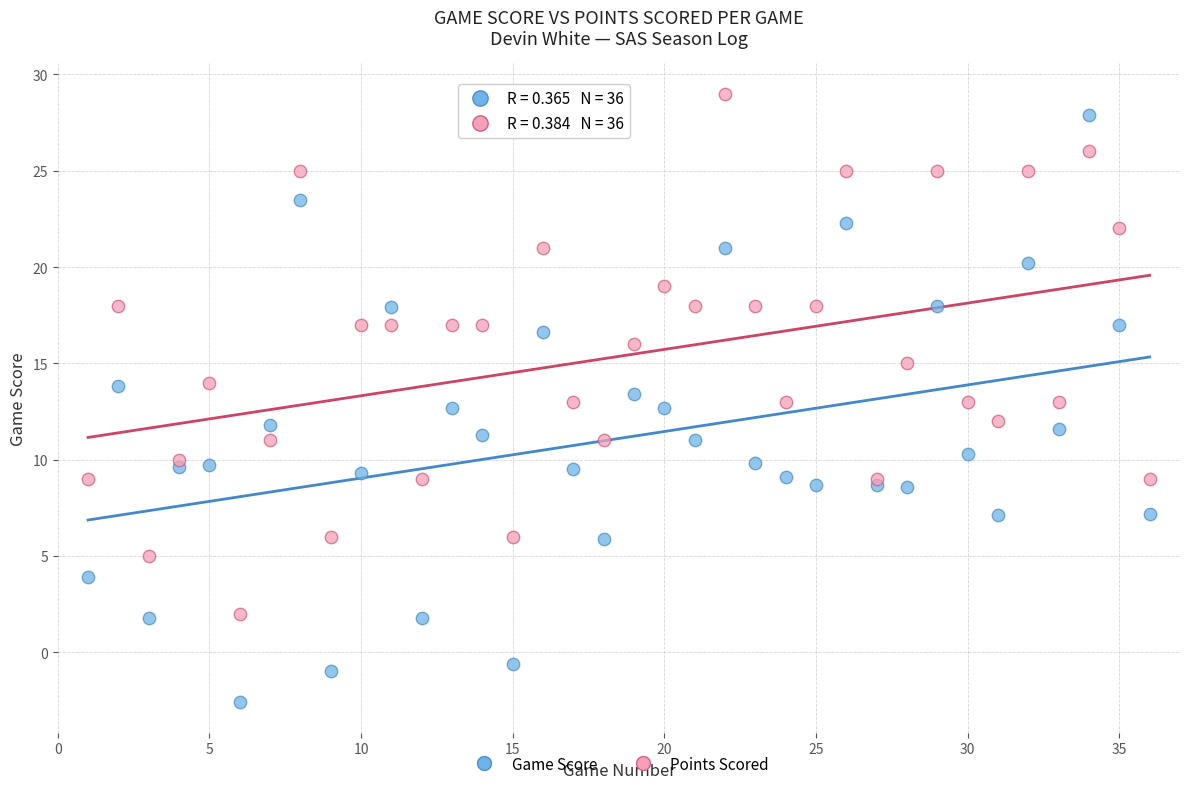

Which series has the widest spread of Y values?

Game Score